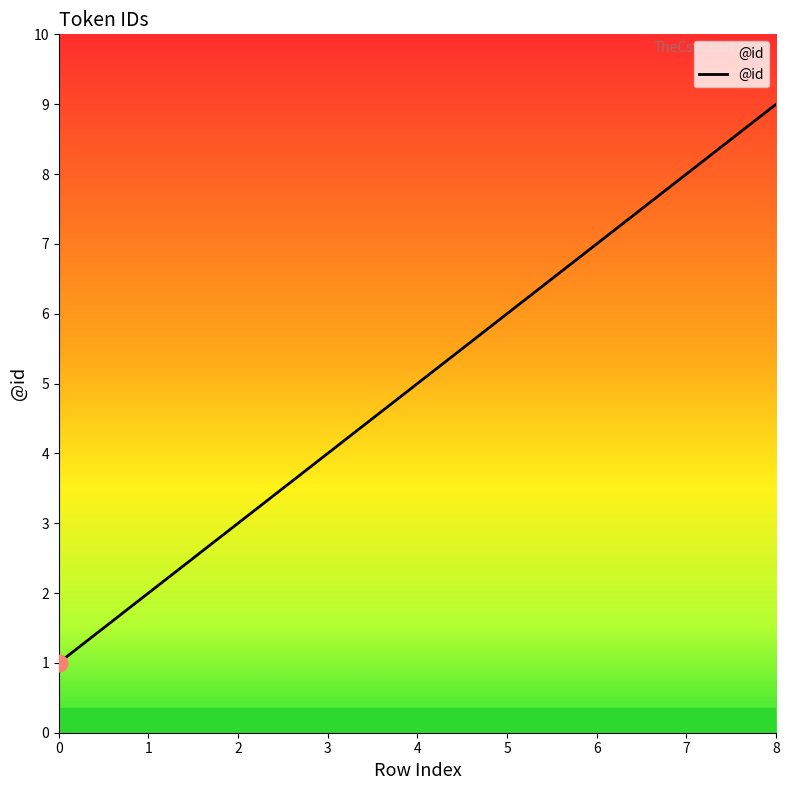

Is it true that the value at 2 is 1?

False